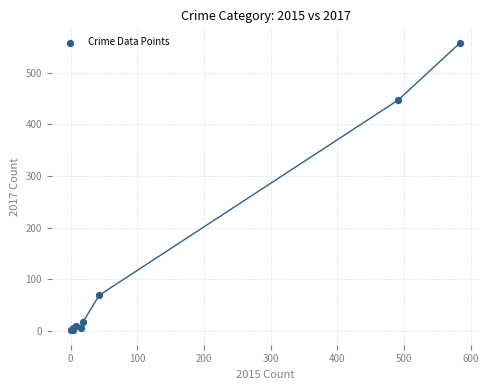

What Y value in the scatter plot is closest to 279?

447